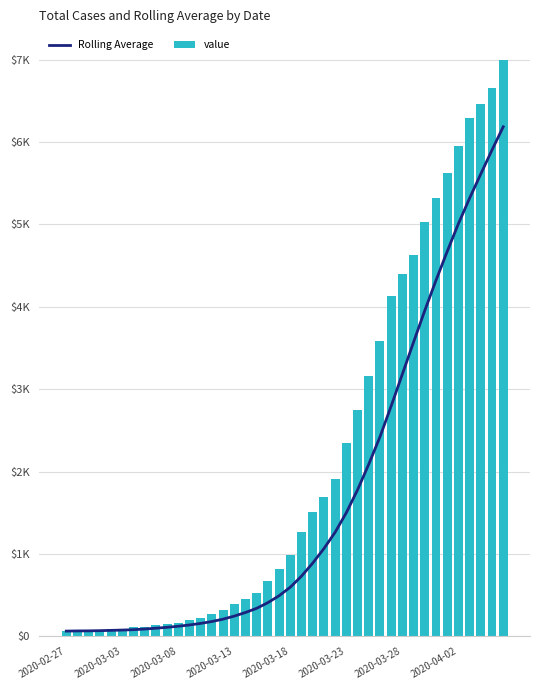

Is the value of Rolling Average at 2020-03-23 greater than the value of value at 23?

No